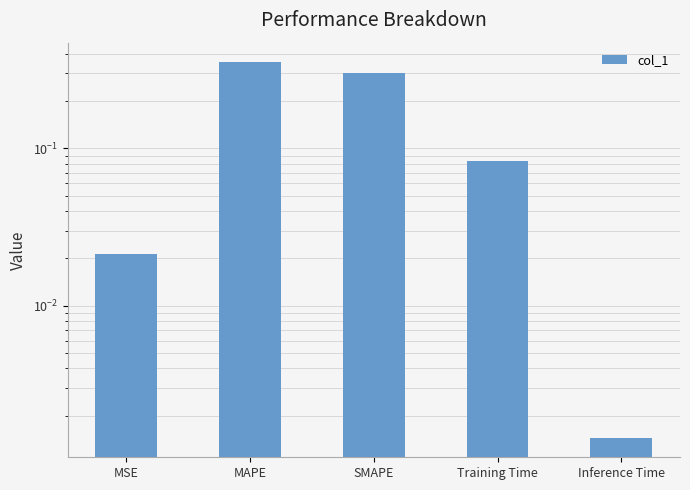

Reading left to right, what are all the values shown in this chart?

0.0	0.4	0.3	0.1	0.0